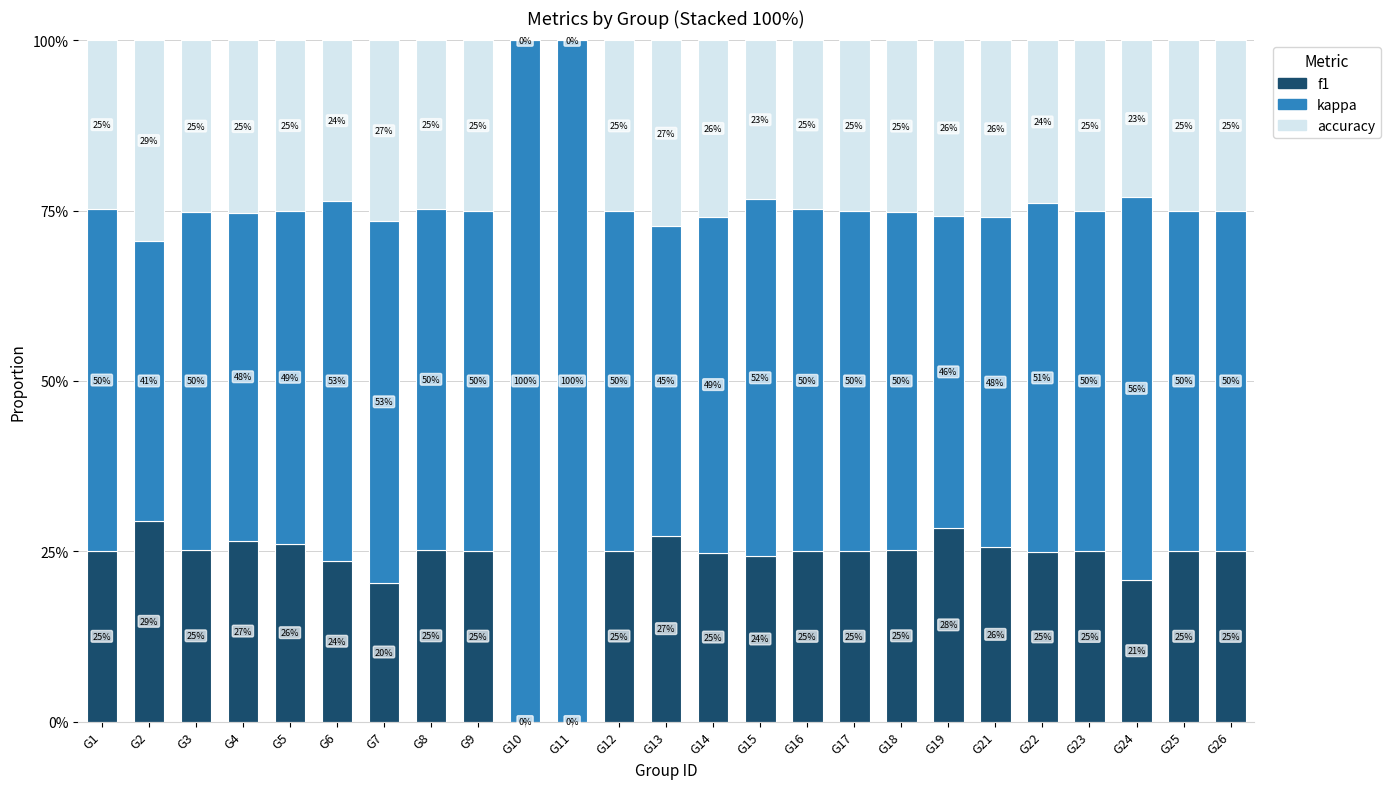

What are all the series names shown in the legend?

f1, kappa, accuracy